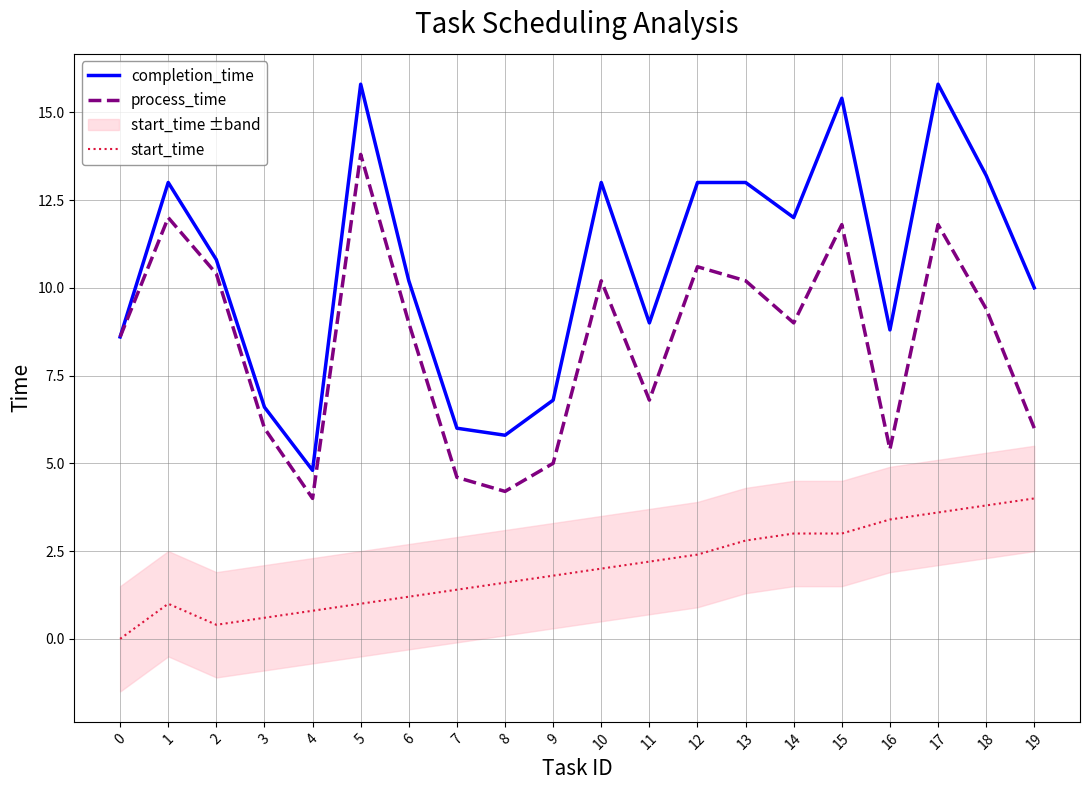

How many interior local valleys does the process_time series have?

5